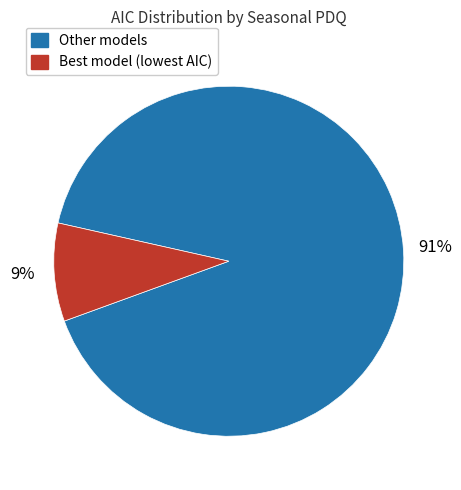

Combined, do Other models and Best model (lowest AIC) account for over 50%?

Yes